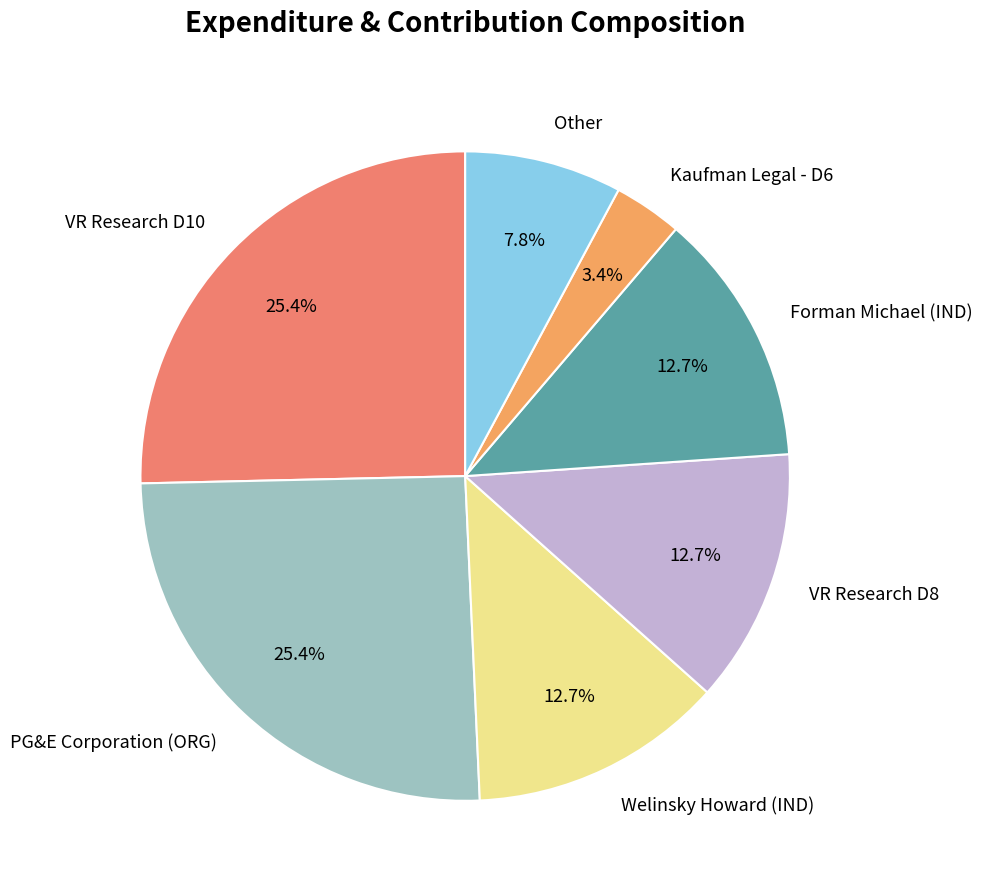

True or false: PG&E Corporation (ORG) accounts for 20% of the total.

False